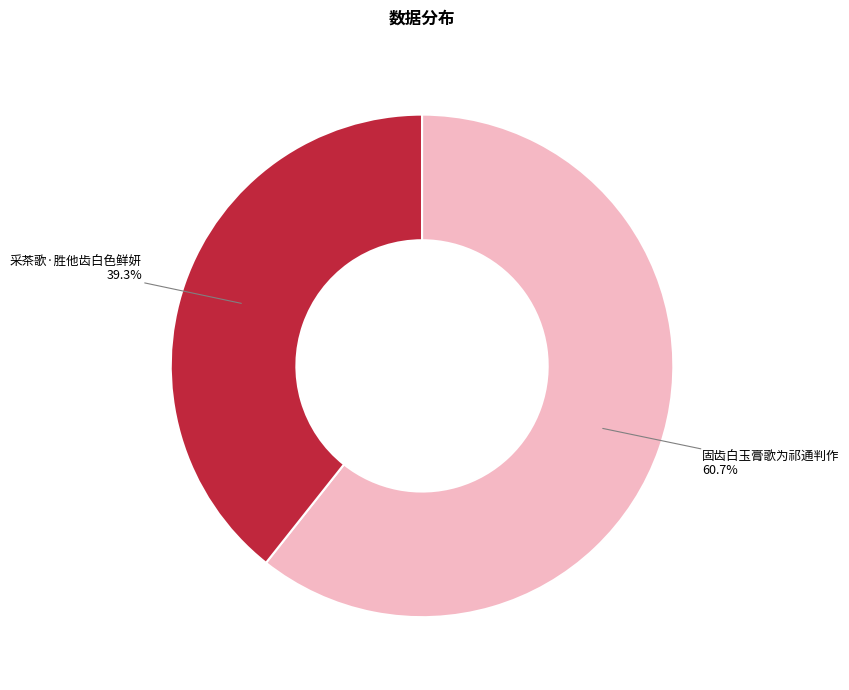

Count the number of slices in the pie.

2